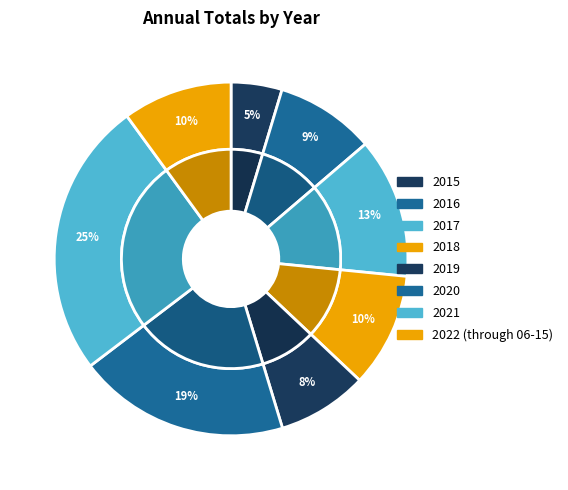

Count the number of slices in the pie.

8